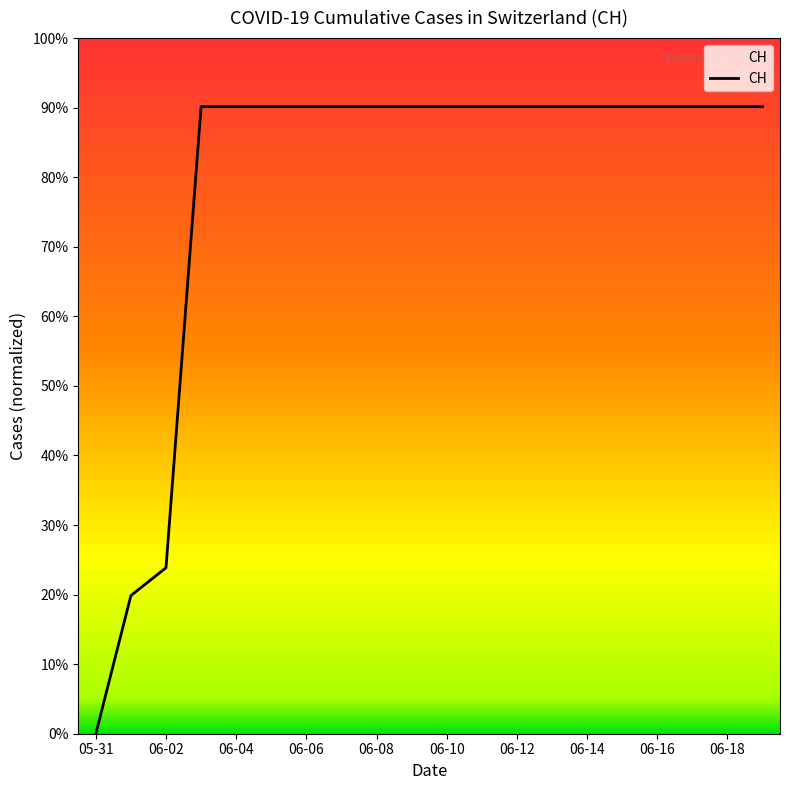

What is the maximum value shown in the chart?

90.1